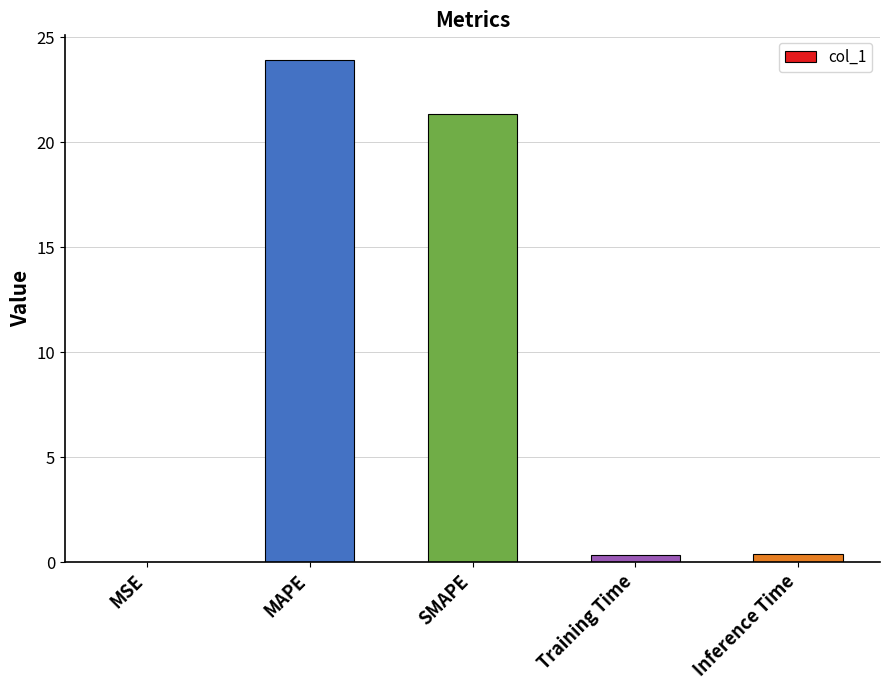

The chart shows a value of 23.9 at MAPE. True or false?

True